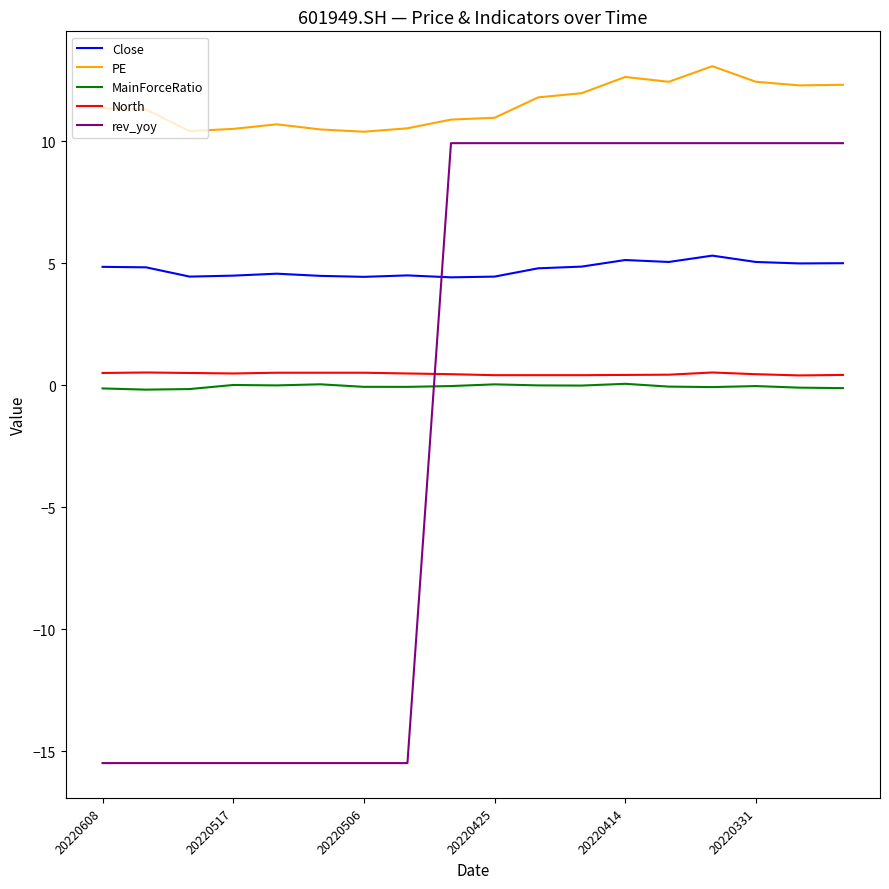

Which series has the largest range (max minus min)?

rev_yoy